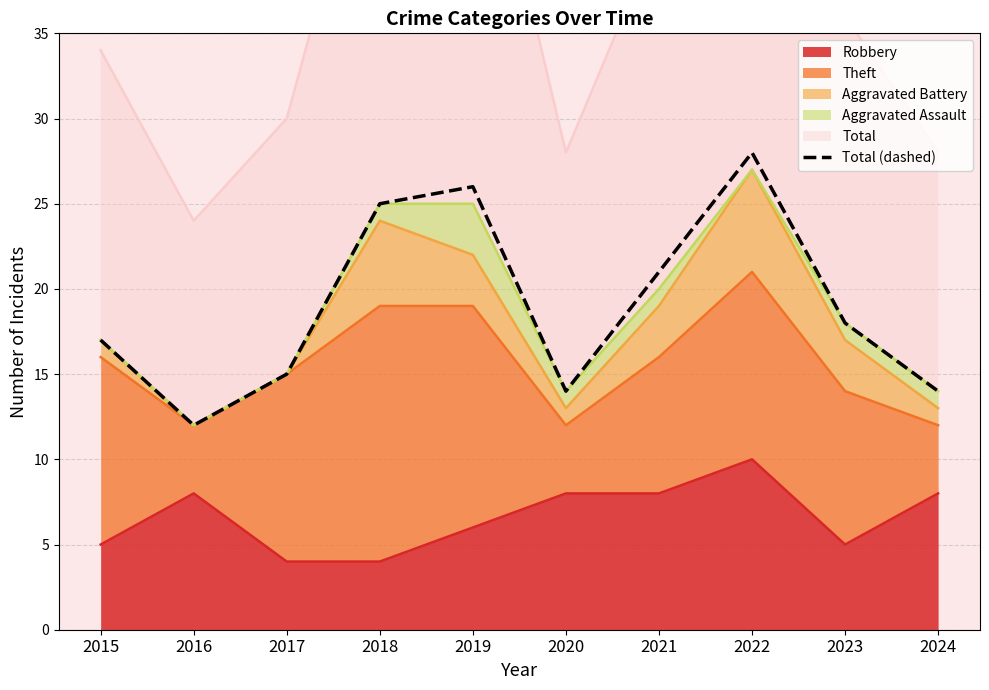

What is the difference between the values at 2024 and 2017?

1